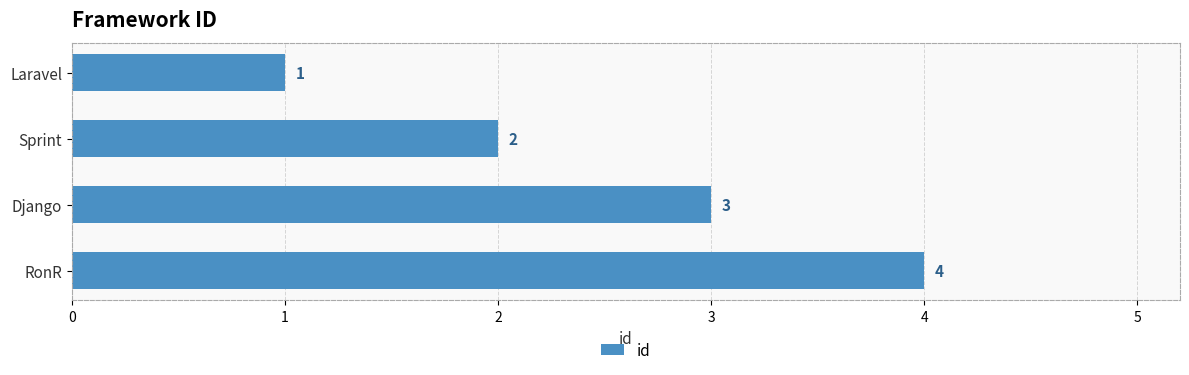

Count the values in the range 2 to 4.

3